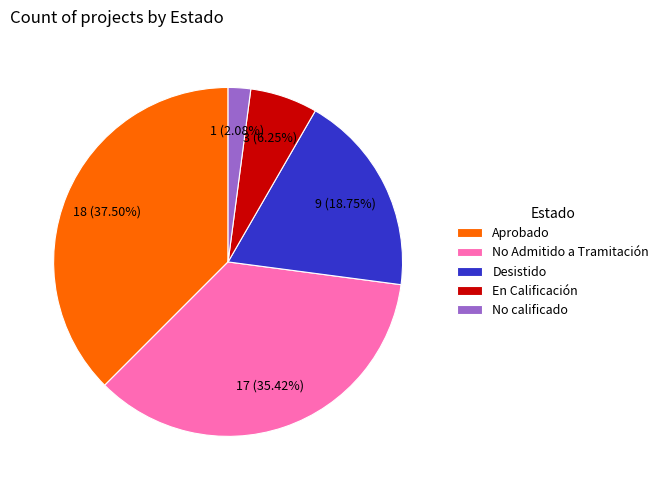

Is it true that No calificado is 2% of the pie?

True